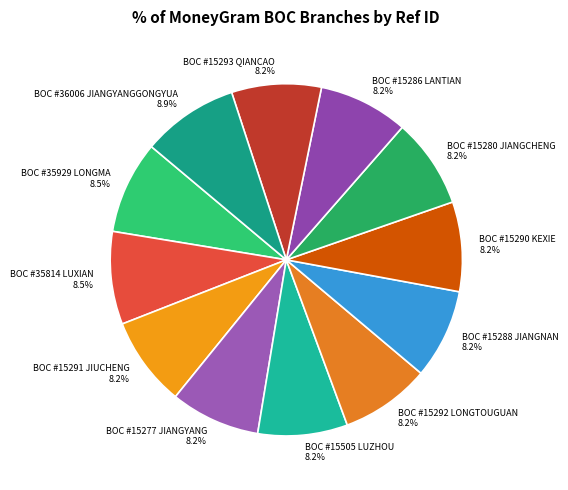

Is BOC #15286 LANTIAN the majority of the pie?

No